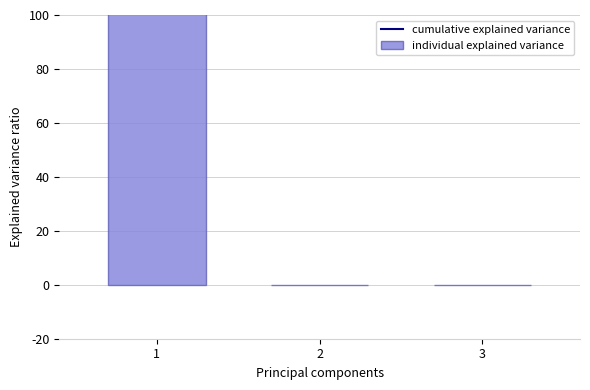

Rank the series by their maximum value, from lowest to highest.

cumulative explained variance, individual explained variance